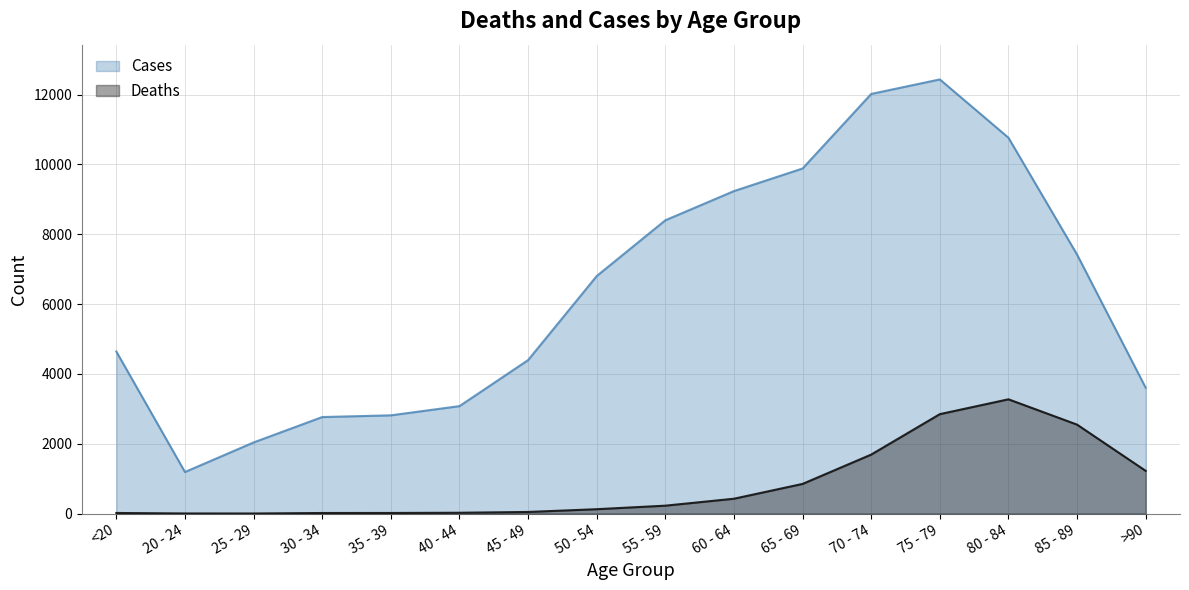

Between 25 - 29 and 80 - 84, which series saw the biggest shift?

Cases